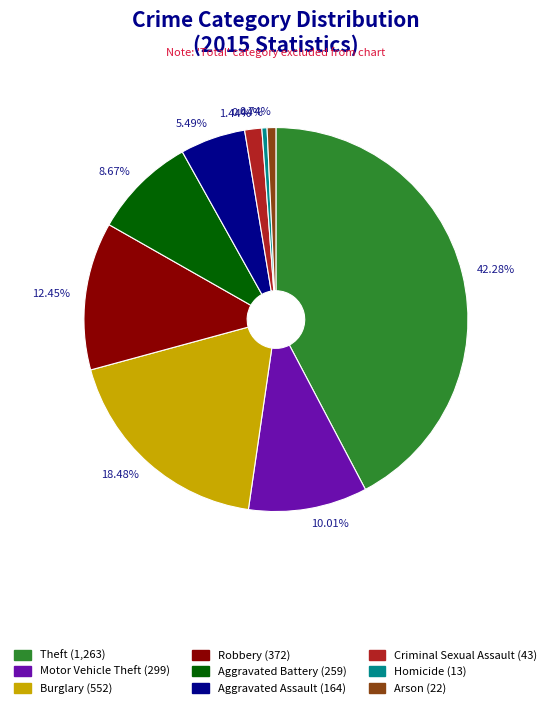

Do 5.49% and 0.74% together represent more than half of the pie?

No